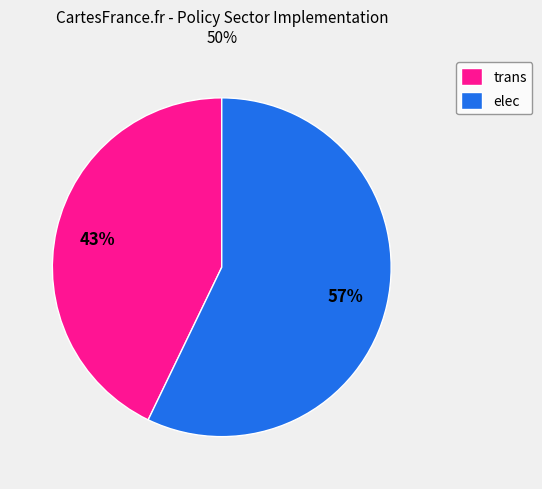

Which slice is the largest?

elec